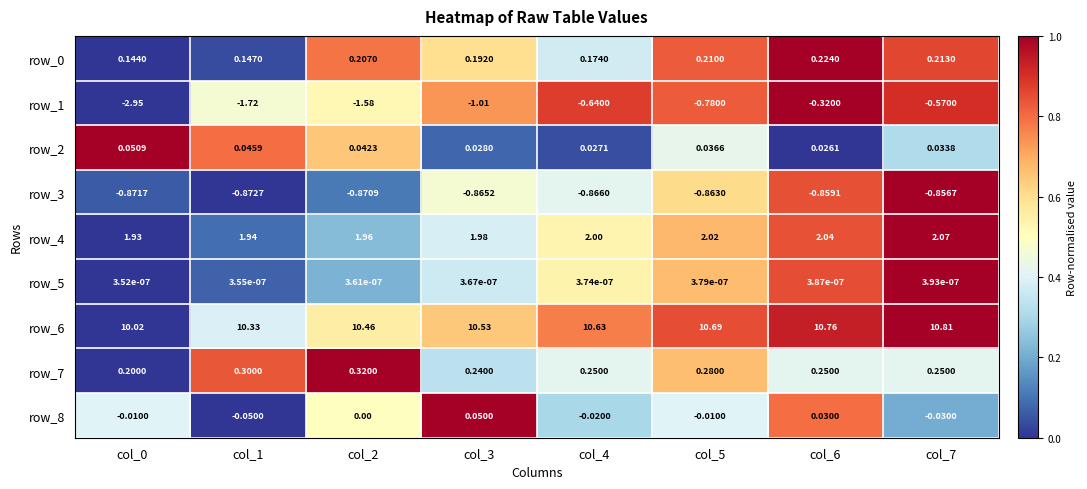

Is the value of row_8 at col_3 greater than the value of row_1 at col_0?

Yes